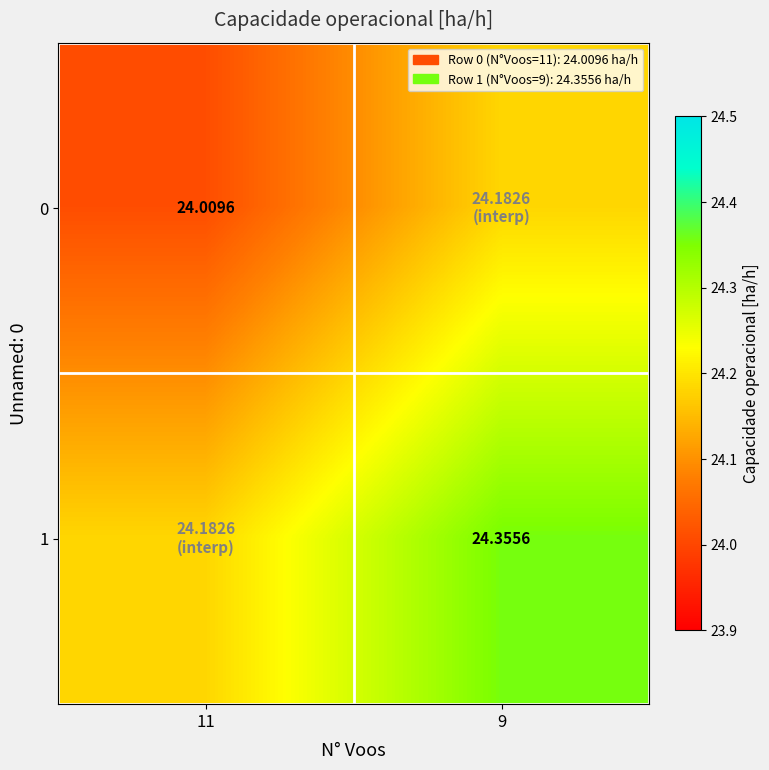

What is the highest value of the 0 series?

24.2